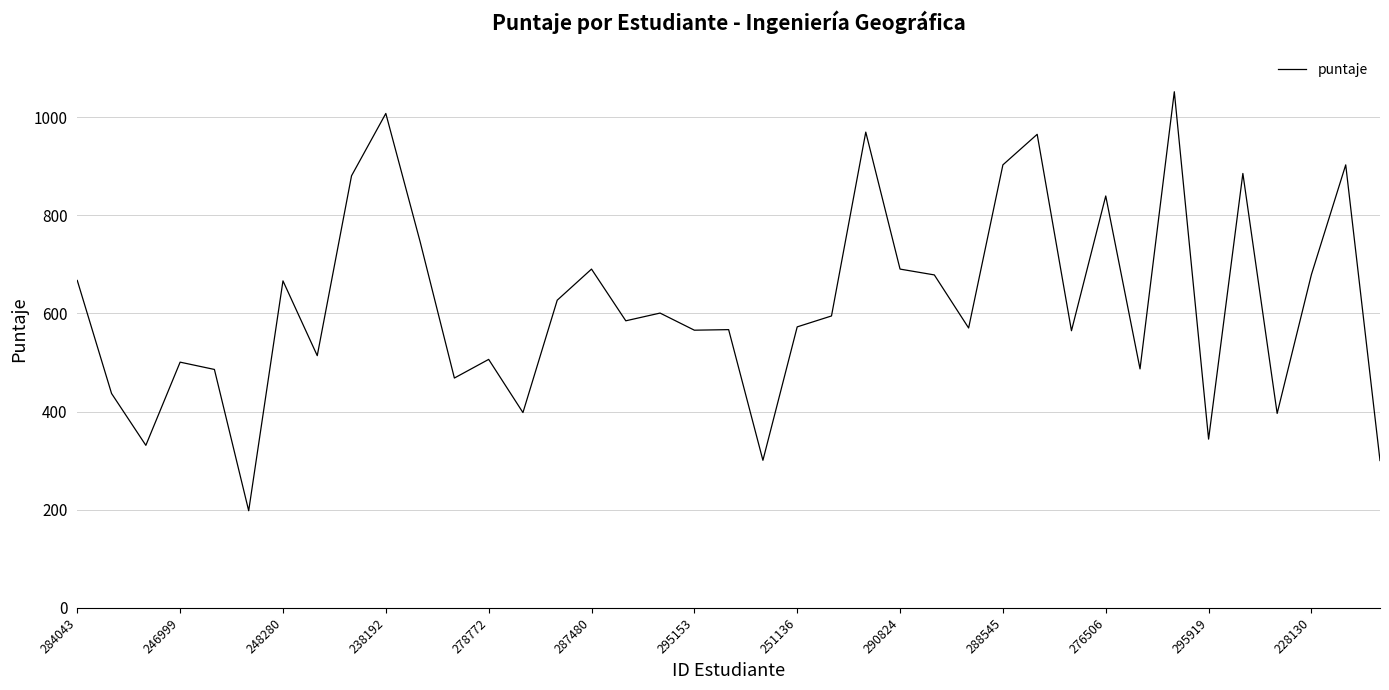

What is the greatest value displayed?

1051.6